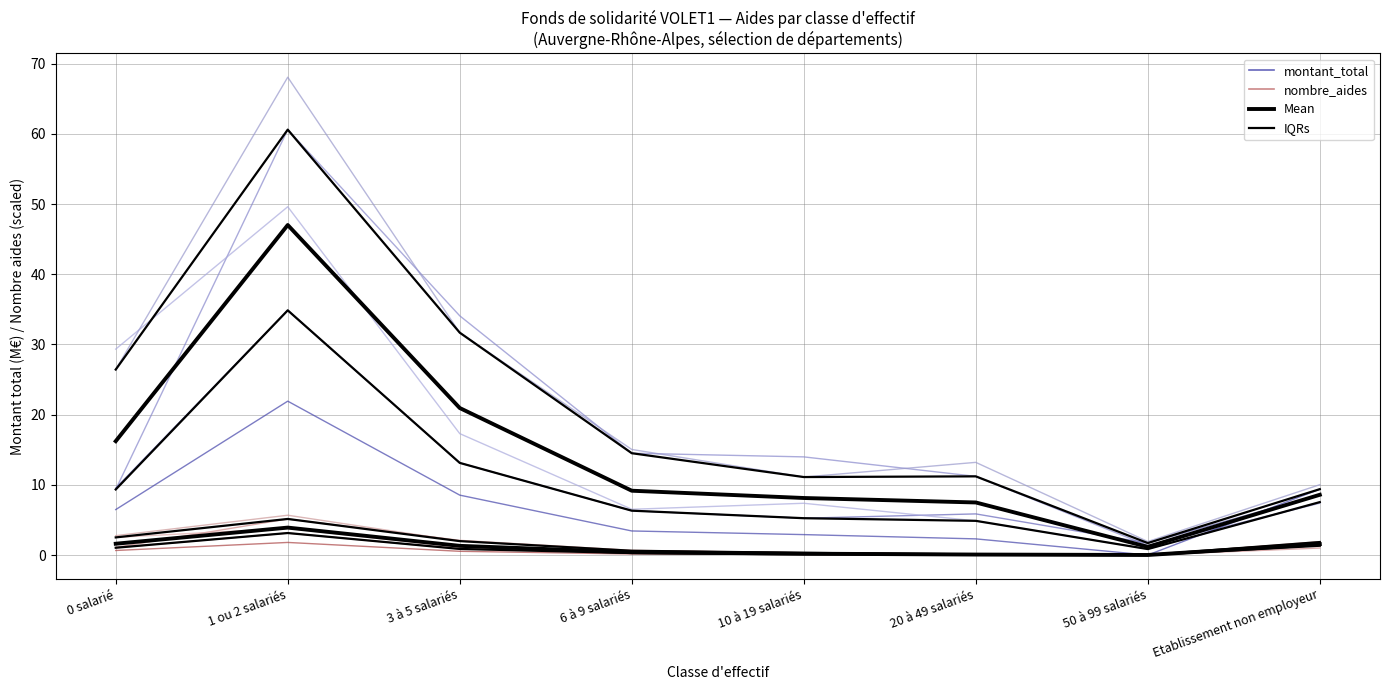

How many data points in montant_total are less than 13?

4